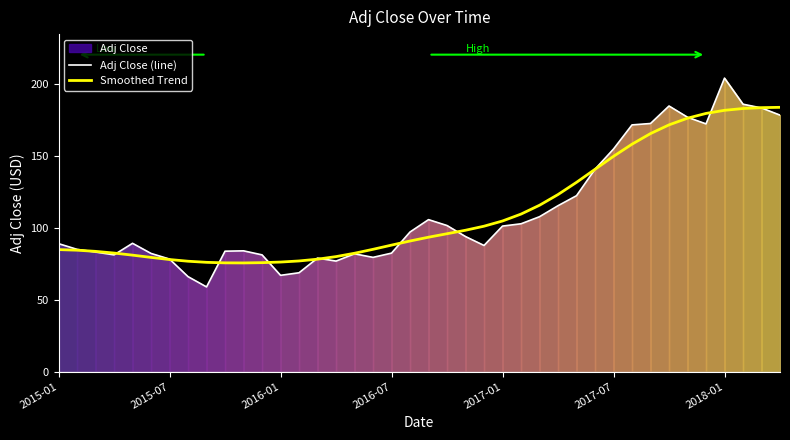

What is the maximum value for Adj Close (line)?

204.3